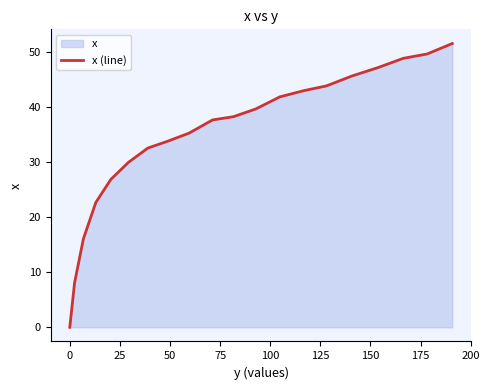

What is the greatest value displayed?

51.6